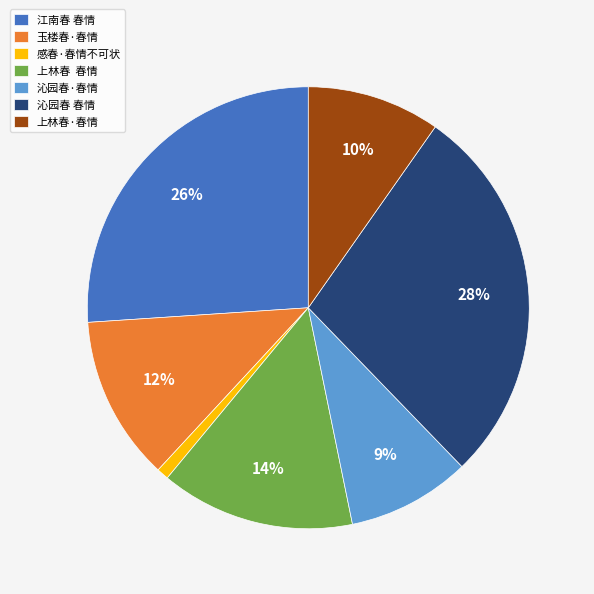

To the nearest percent, what is the average slice percentage?

14%